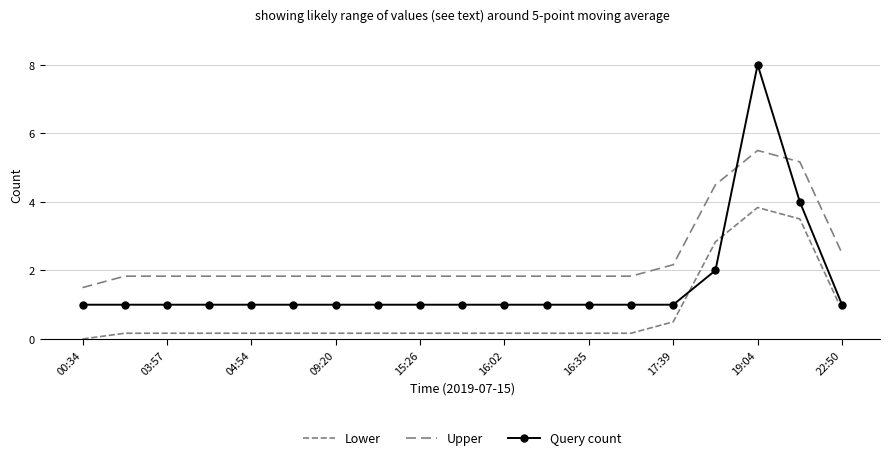

Rank the series by their average value, from highest to lowest.

Upper, Query count, Lower